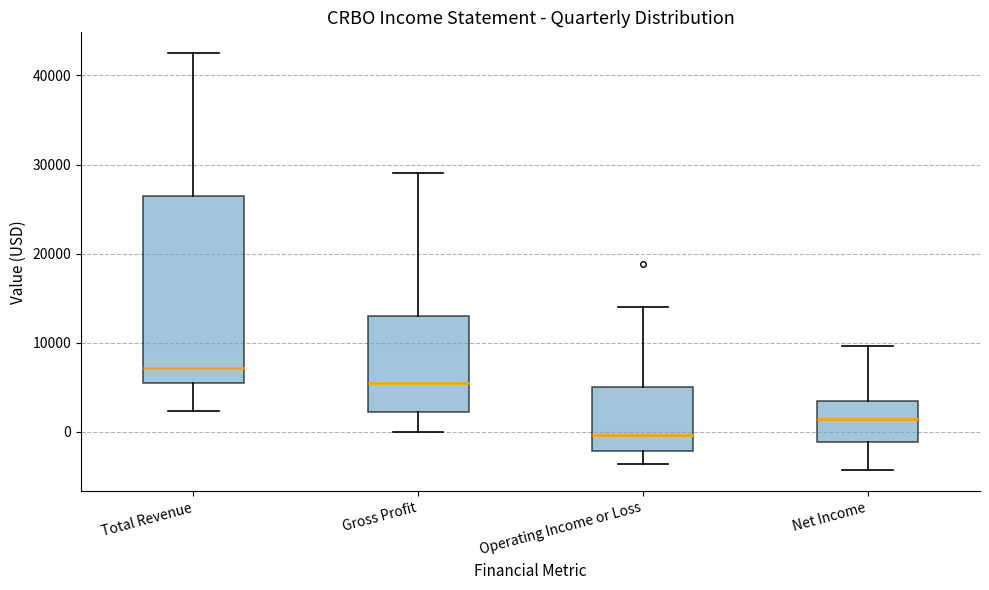

Comparing the boxes themselves (not the whiskers), which one is the tallest?

Total Revenue